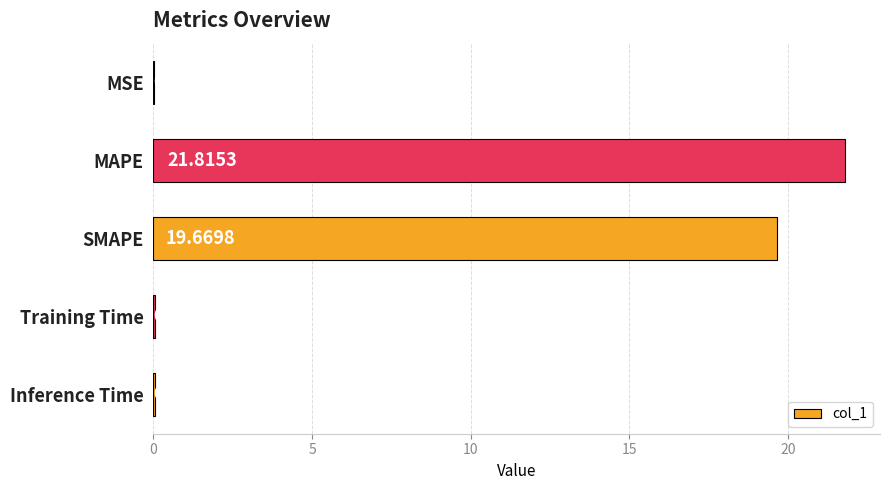

At which label is the value closest to 10?

SMAPE